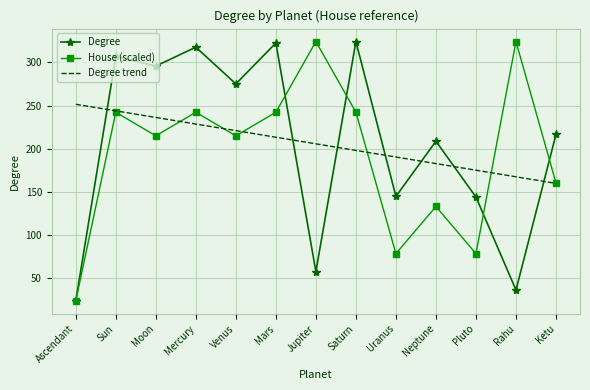

What is the total value across all series at Sun?

793.2